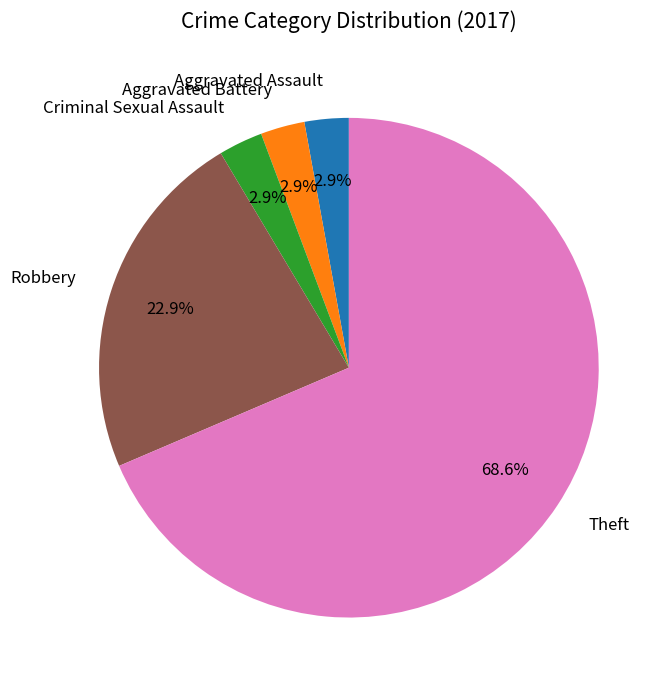

Do Aggravated Assault and Criminal Sexual Assault together represent more than half of the pie?

No